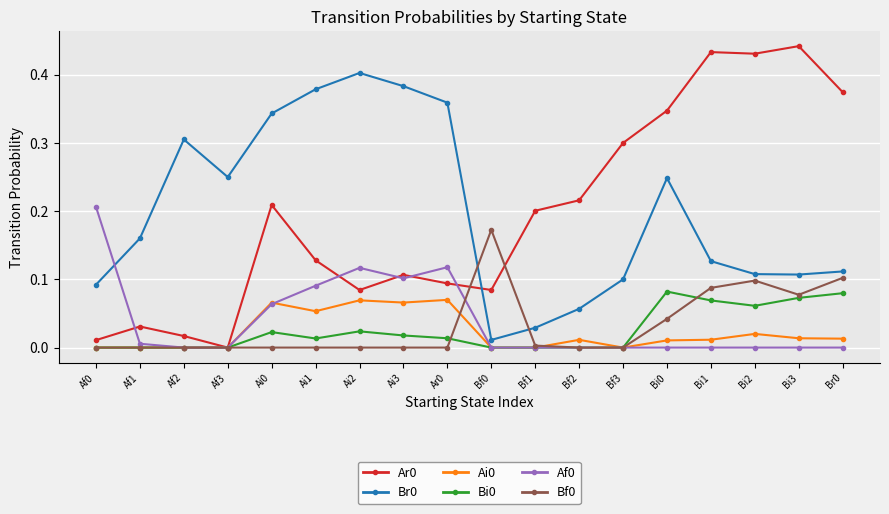

True or false: Ai0 and Br0 cross at least once.

False